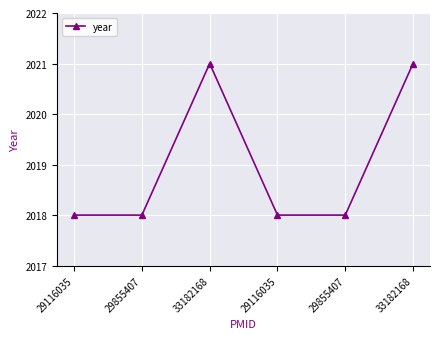

Which label corresponds to the largest value in the chart?

33182168